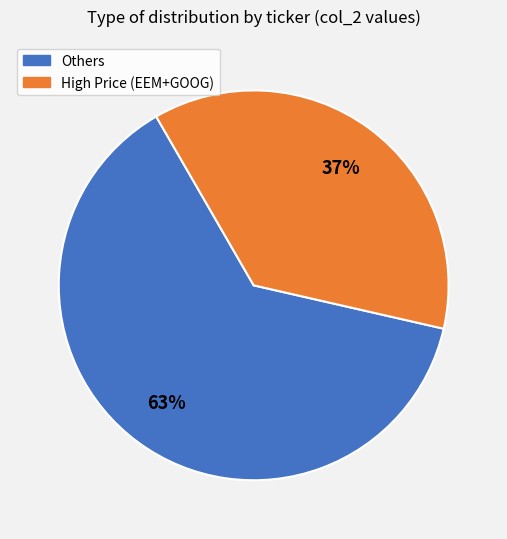

How many segments does this pie chart have?

2